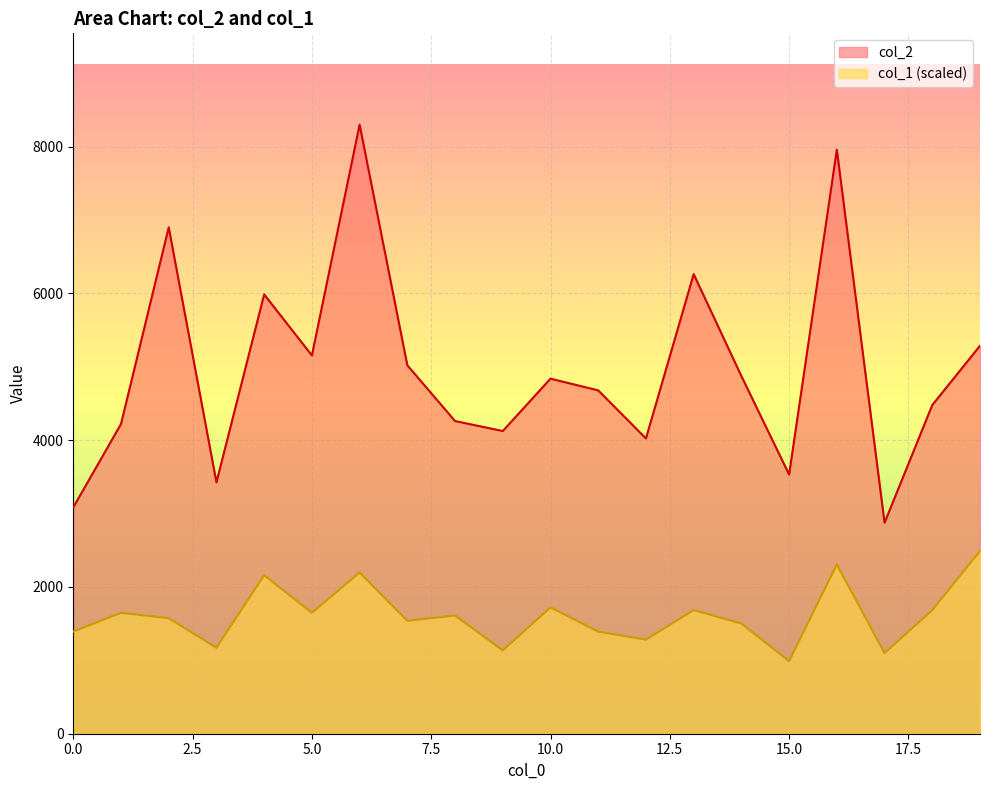

Is it true that col_1 equals 951.9 at 7?

False